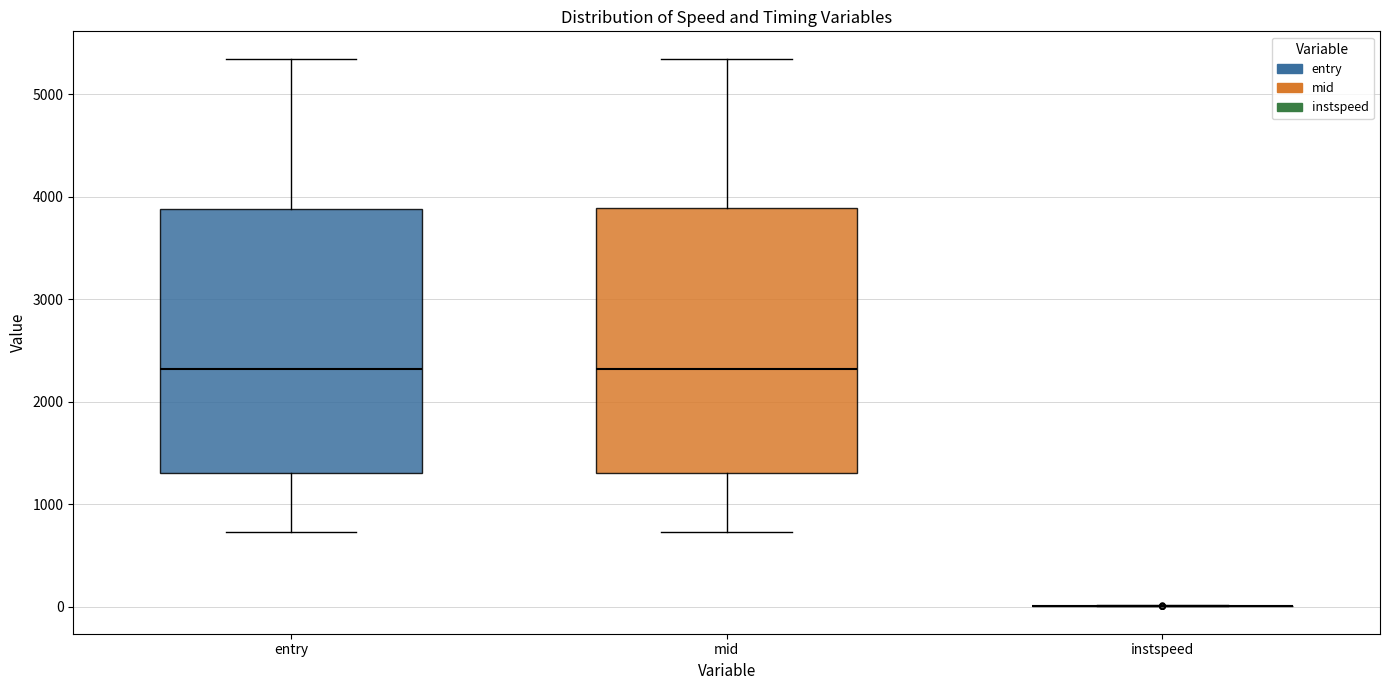

Reading left to right, transcribe this box plot: for each box, give where its median line is, the range the box spans, and where its two whiskers end, as read against the y-axis. The values are not printed on the chart, so give them approximately, as read against the axis.

entry: median 2300, box 1300 to 3900, whiskers 700 to 5300
mid: median 2300, box 1300 to 3900, whiskers 700 to 5300
instspeed: box collapsed to a line at 0, whiskers 0 to 0